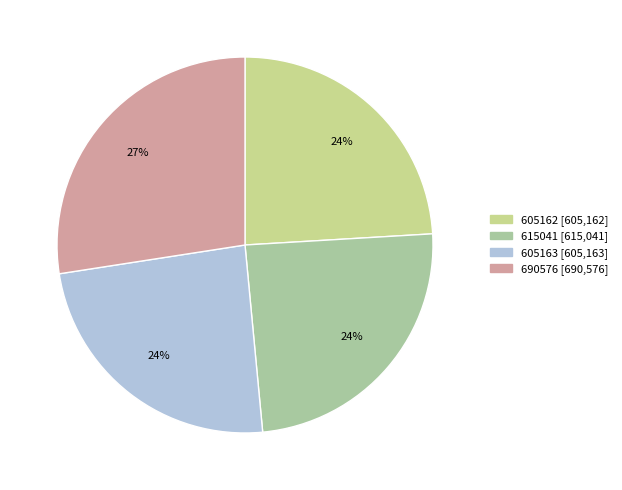

What percentage do 605162 and 690576 together represent?

51.5%